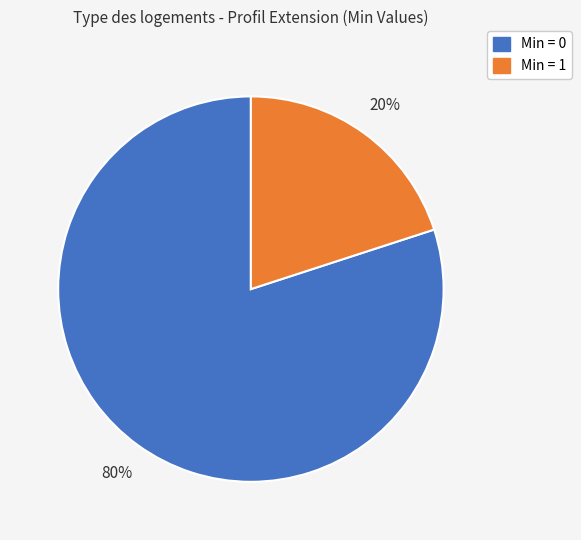

Is there a majority slice in this chart?

Yes